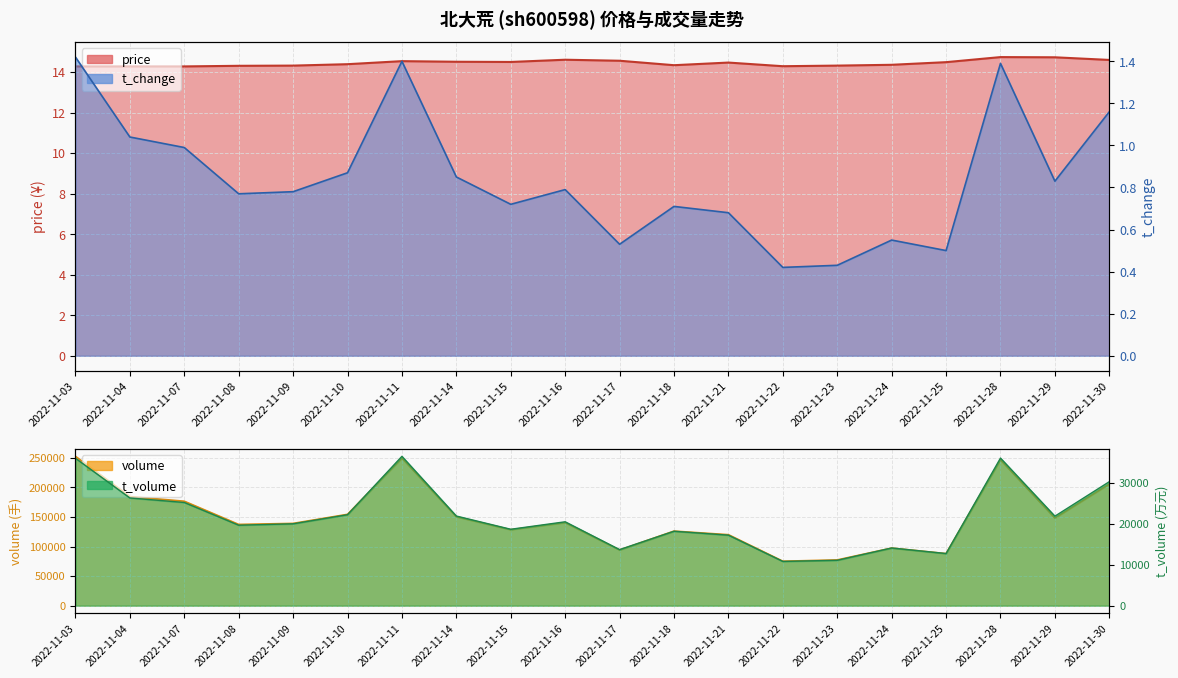

Between 2022-11-03 and 2022-11-30, which series saw the biggest shift?

price